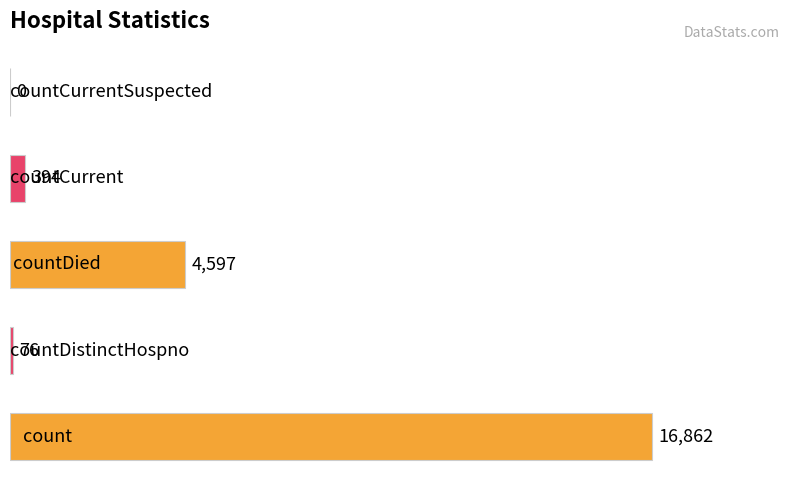

What is the greatest value displayed?

16862